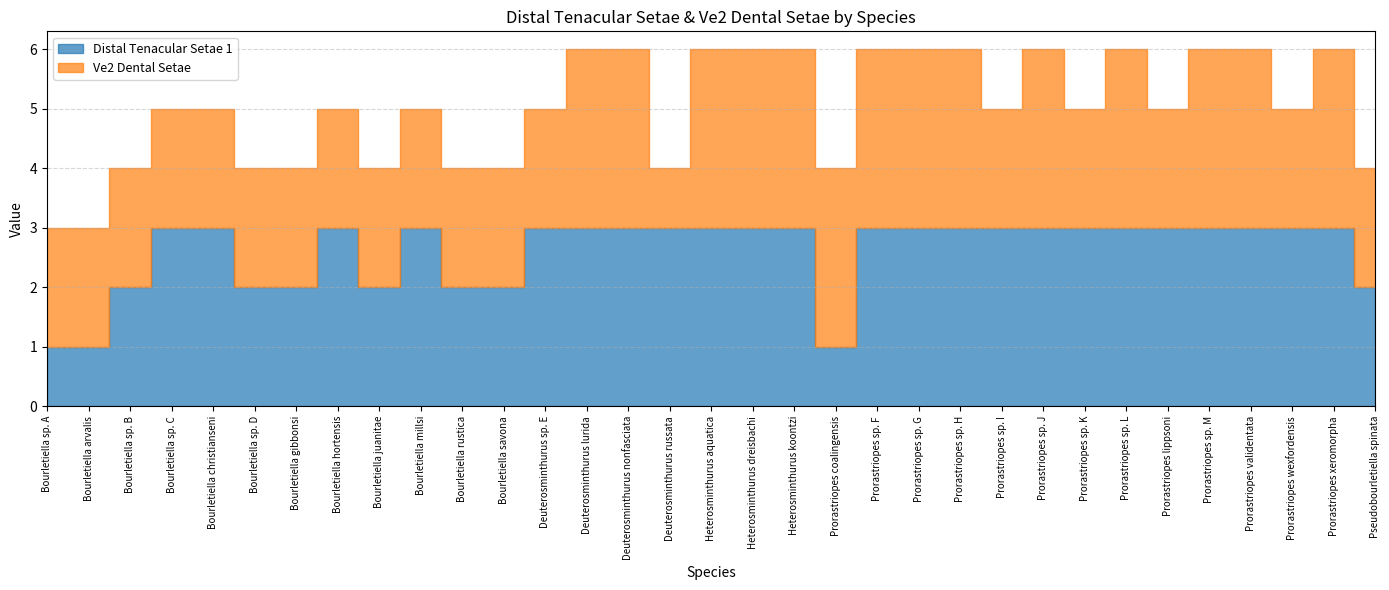

What is the average value of the Ve2 Dental Setae series?

2